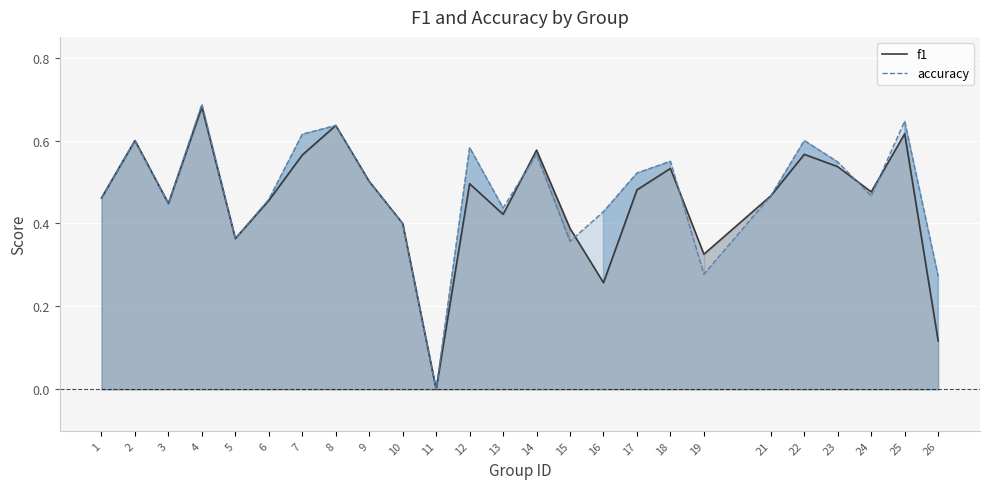

How many f1 line values are between 0 and 1?

25